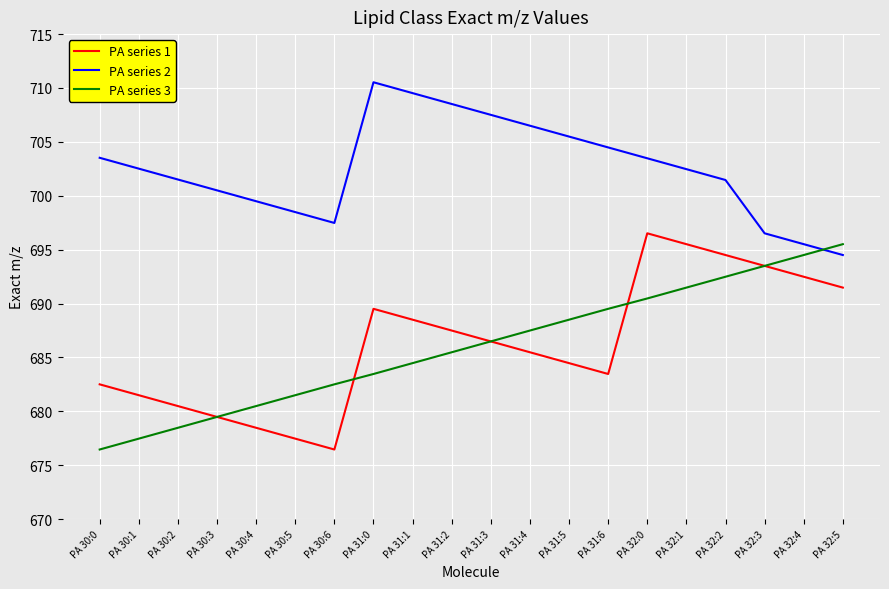

The value of PA series 3 at PA 30:5 is 681.5. True or false?

True